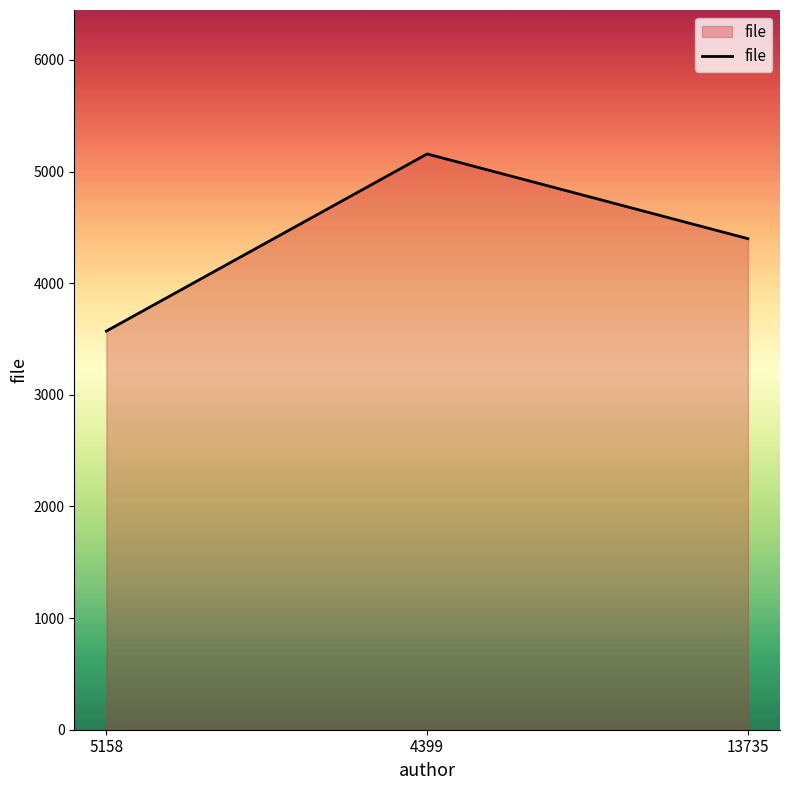

What is the sum of the values at 13735 and 4399?

9557